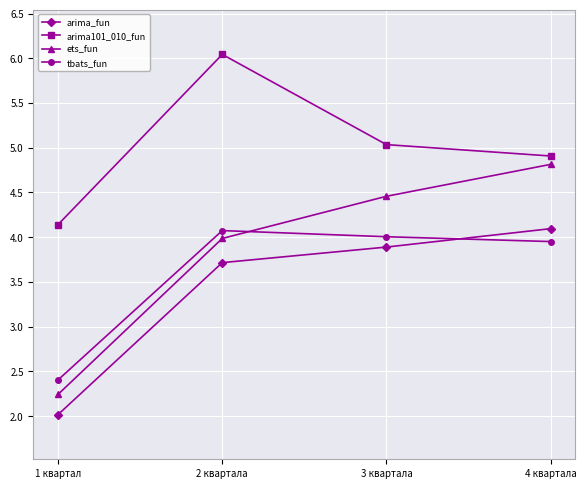

What is the sum of the tbats_fun values at 1 квартал and 4 квартала?

6.4